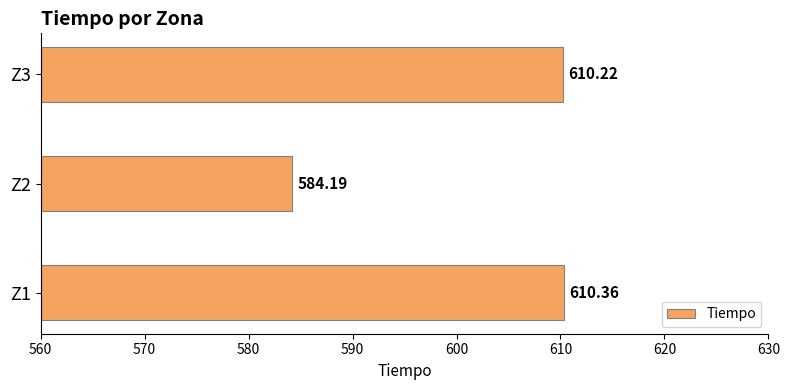

What is the sum of the values at Z2 and Z1?

1194.6